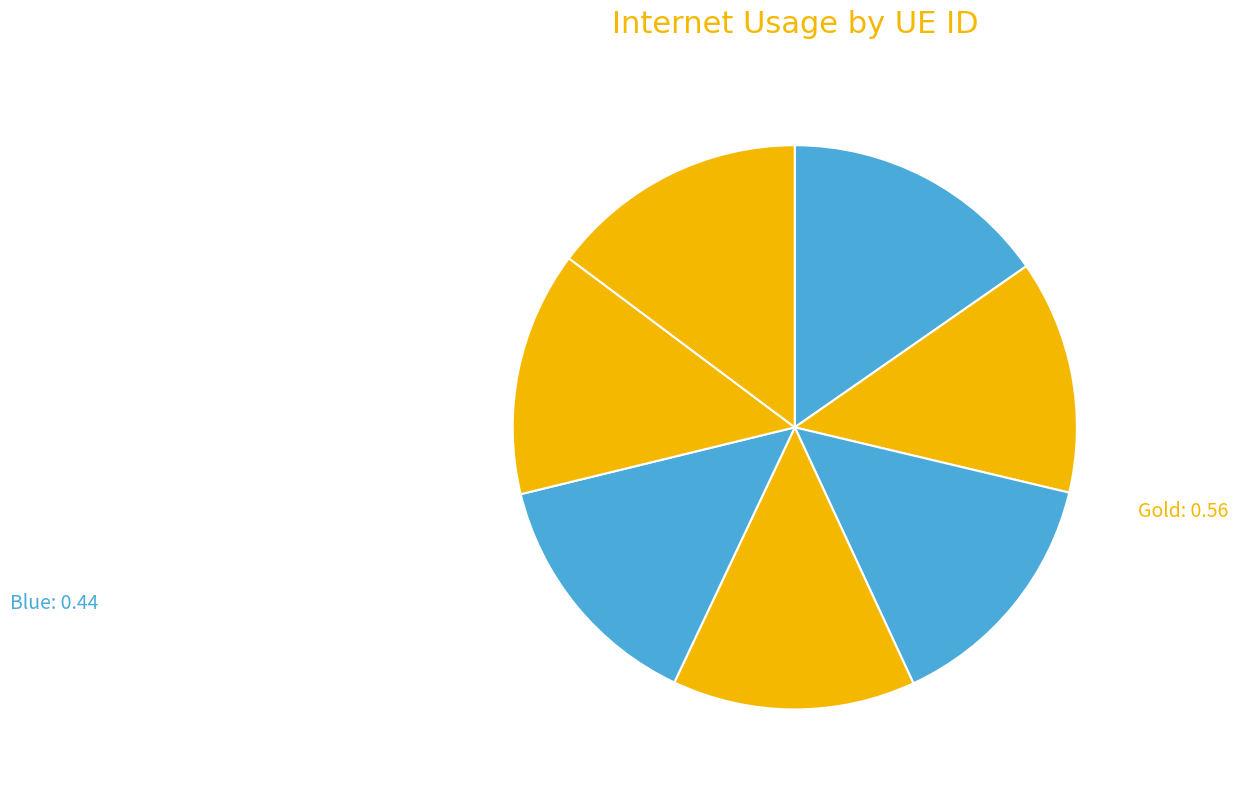

Count the number of slices in the pie.

7